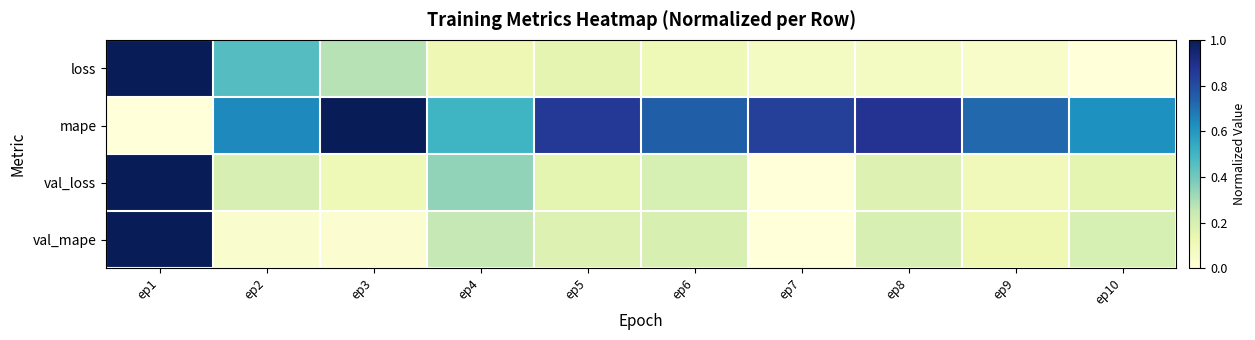

Rank the series by their maximum value, from lowest to highest.

loss, mape, val_loss, val_mape